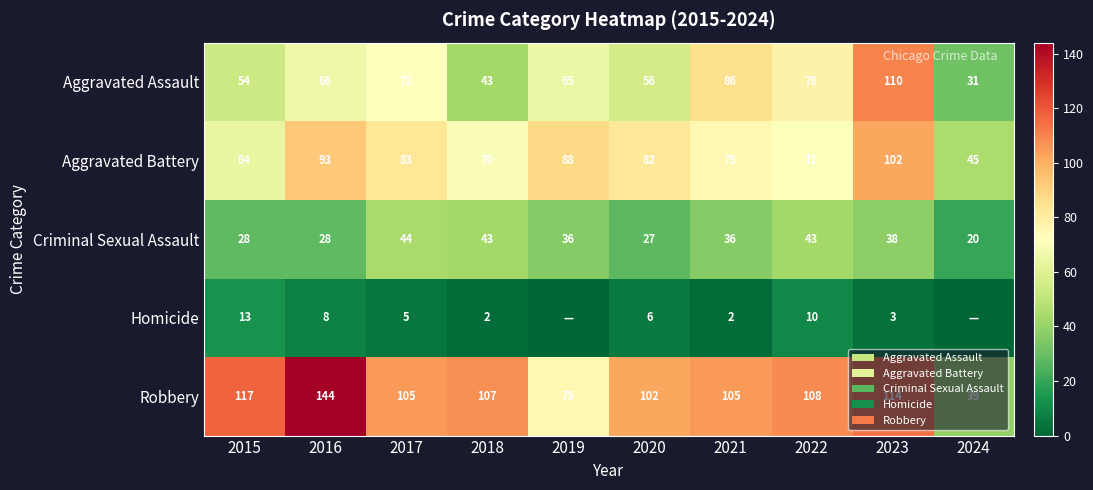

The value of Robbery at 2024 is 39. True or false?

True